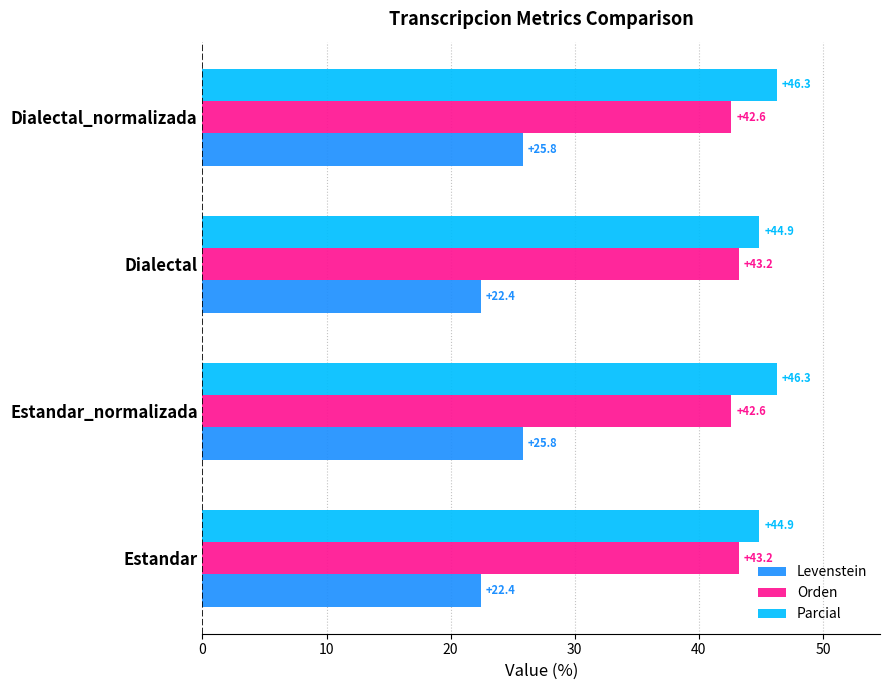

What is the average value of the Parcial series?

45.6